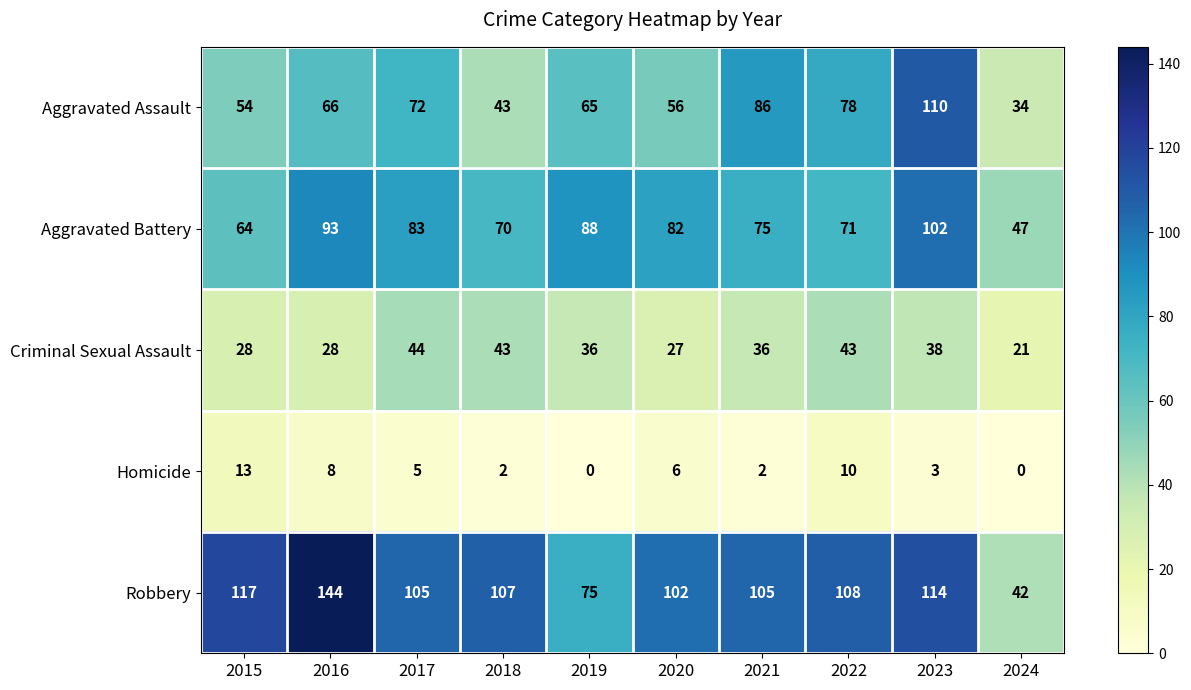

Which series has the widest spread of values?

Robbery